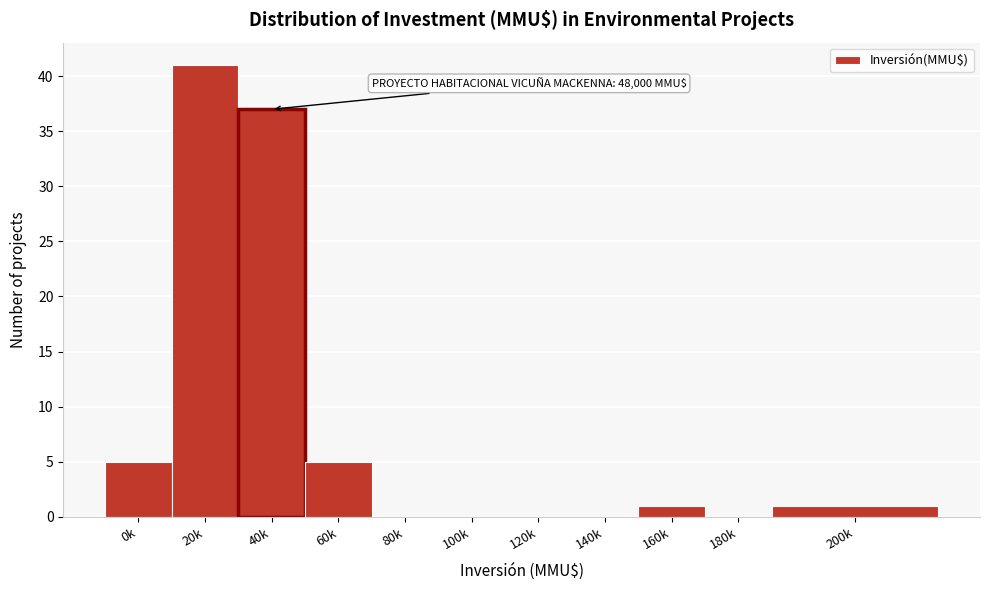

Reading right to left, extract all data points from this chart.

200k=1	180k=0	160k=1	140k=0	120k=0	100k=0	80k=0	60k=5	40k=37	20k=41	0k=5